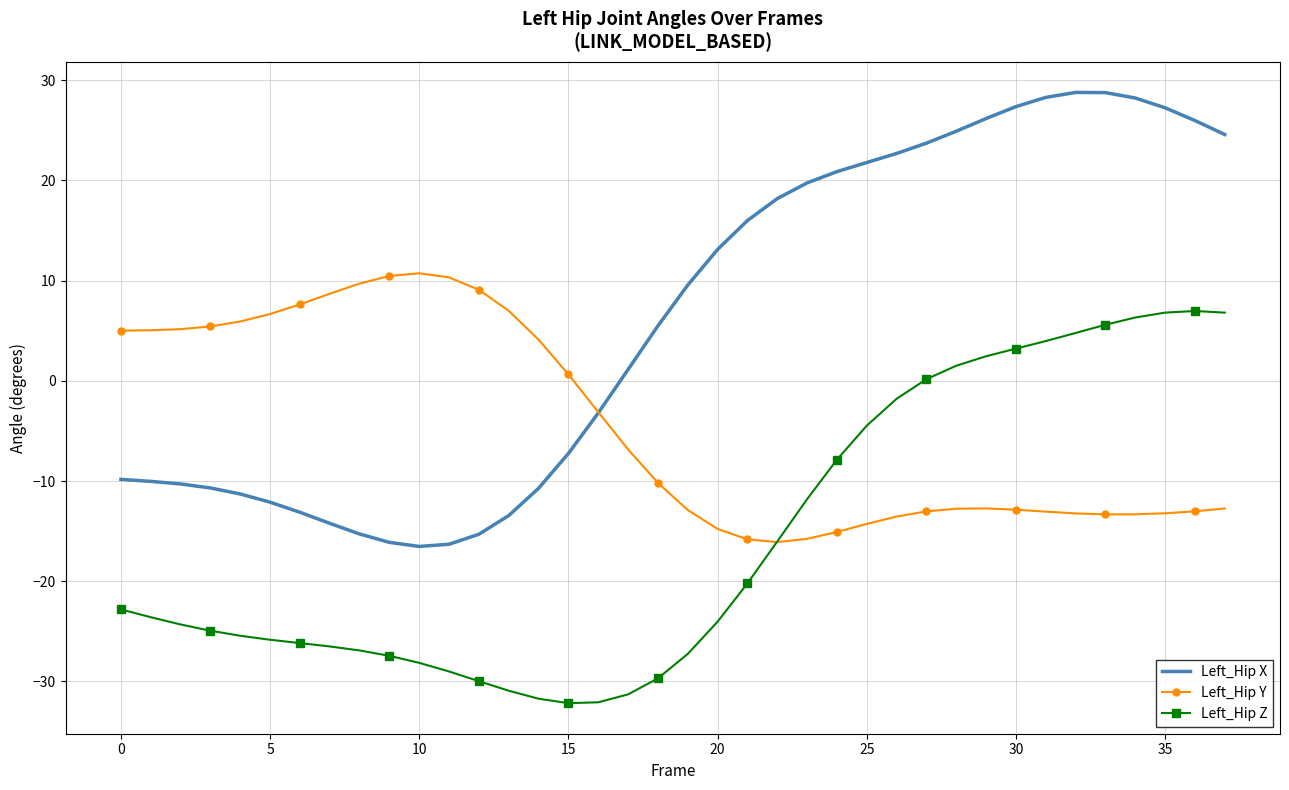

Which series has the largest total across all categories?

Left_Hip X